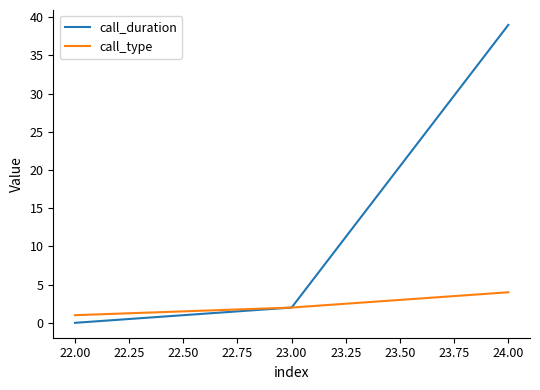

Reading left to right, extract all data points from this chart.

call_duration: 0	2	39
call_type: 1	2	4